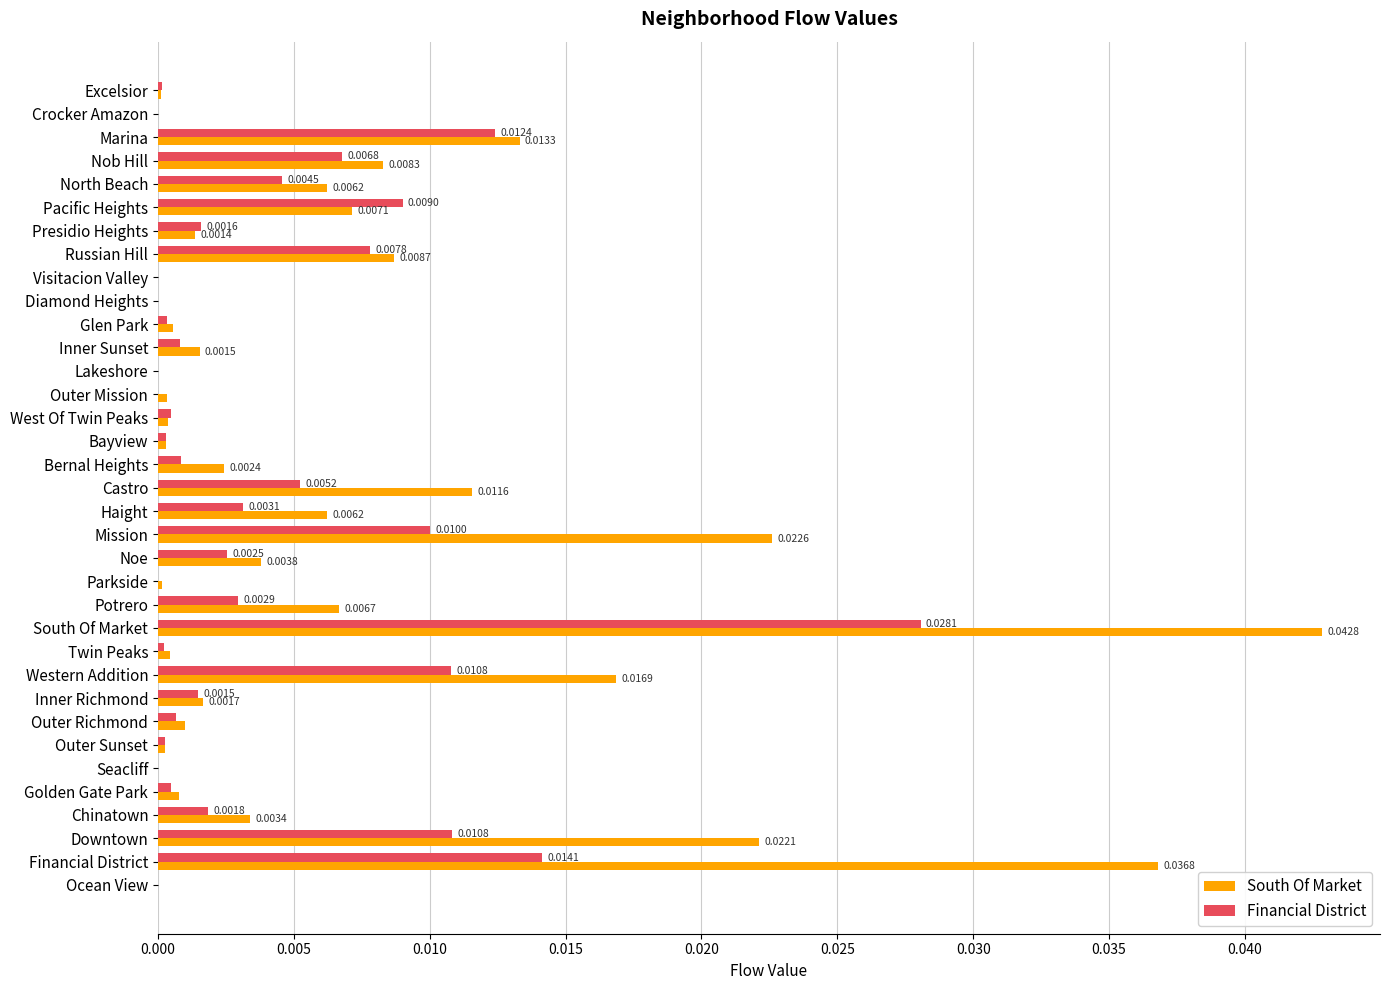

Between Pacific Heights and Potrero, which series saw the biggest shift?

Financial District